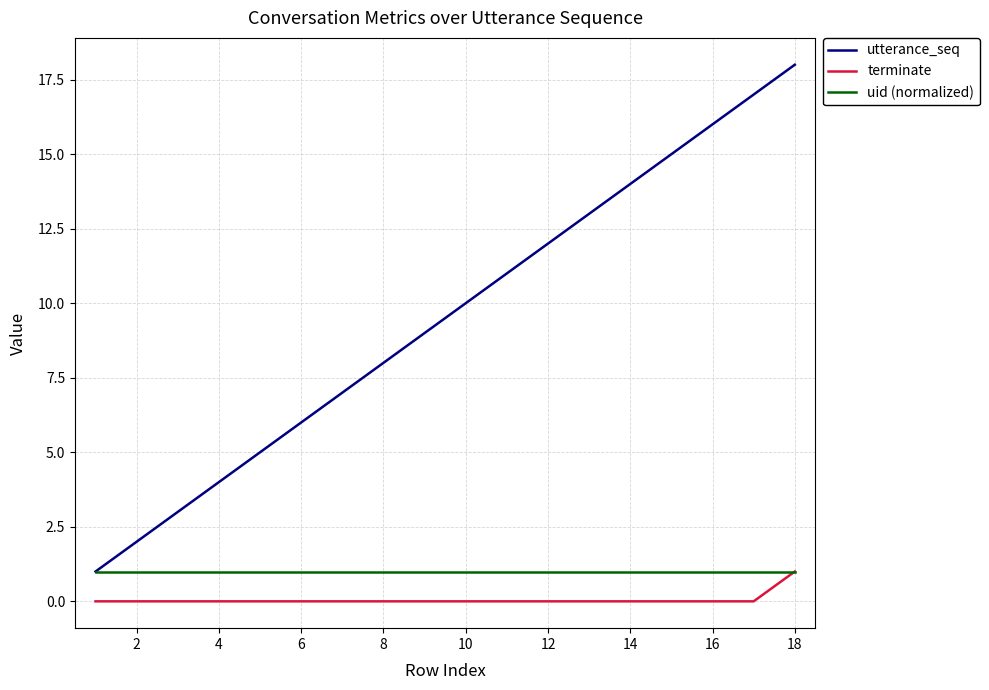

Which series has the largest range (max minus min)?

utterance_seq